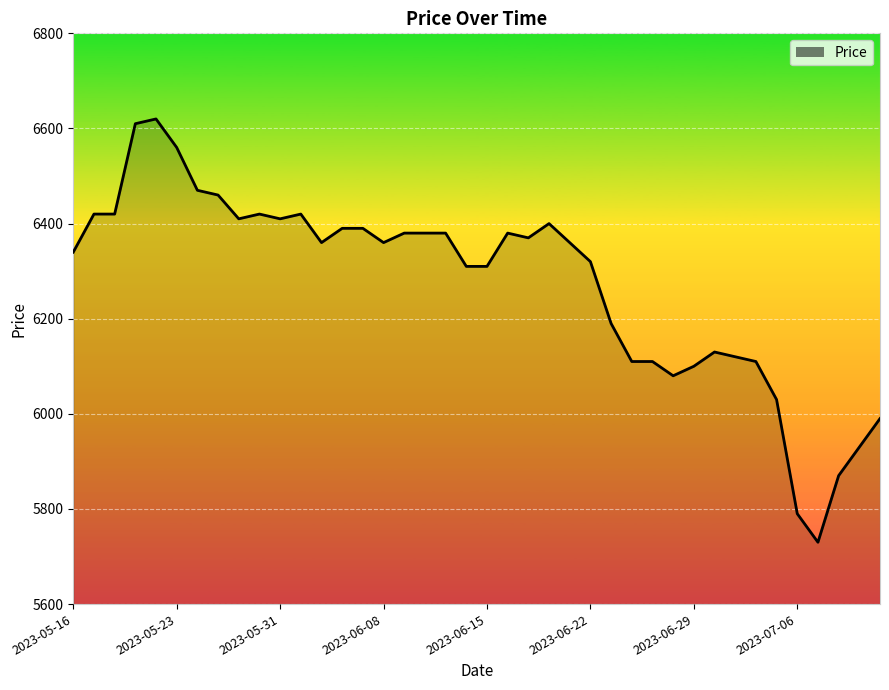

What is the greatest value displayed?

6620